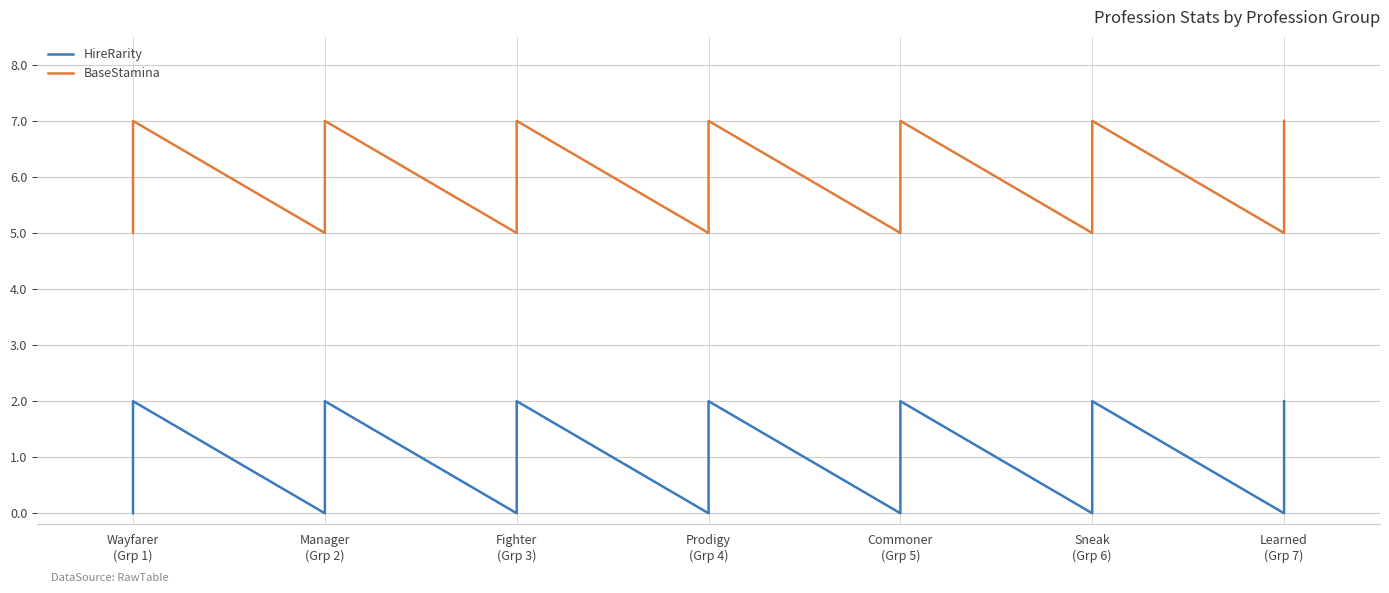

Rank the series by their maximum value, from lowest to highest.

HireRarity, BaseStamina